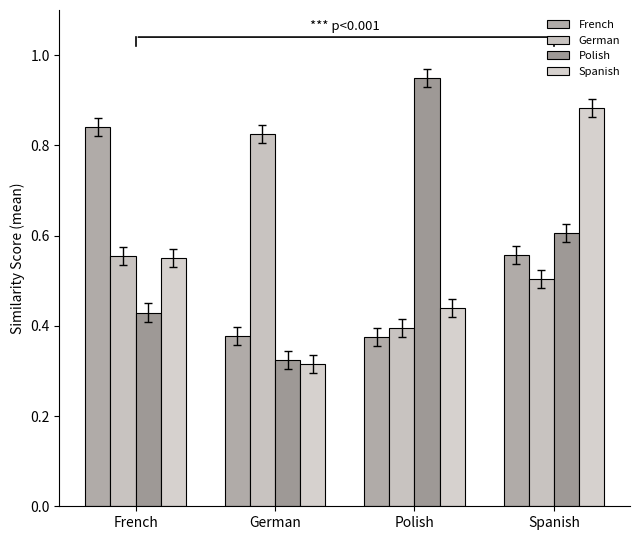

What is the label of the 4th bar from the right?

French